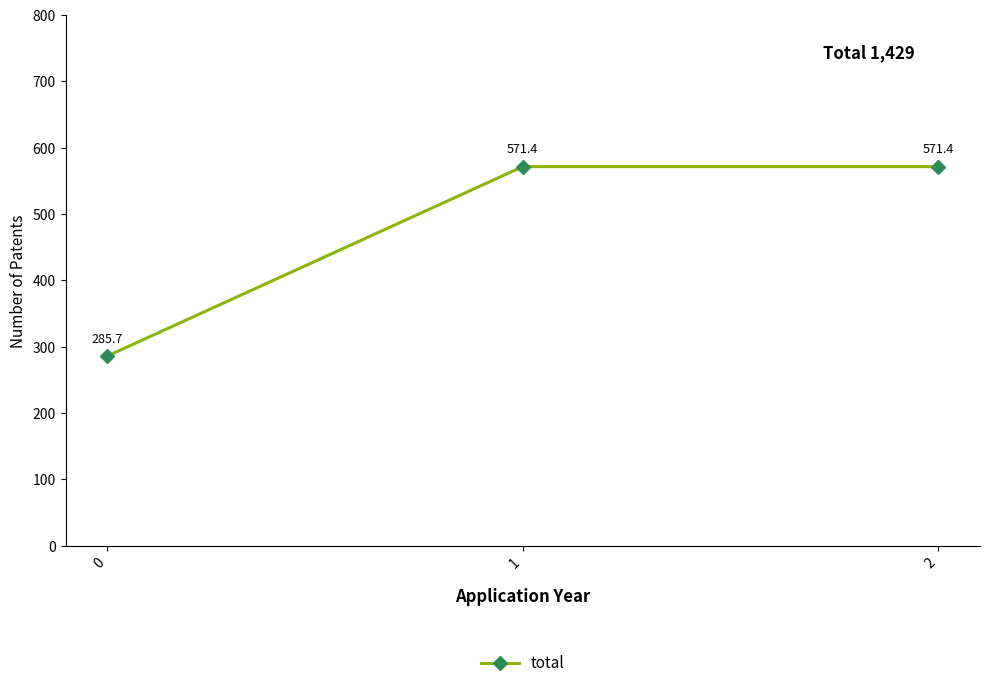

What is the value of the 1st point from the left?

285.7